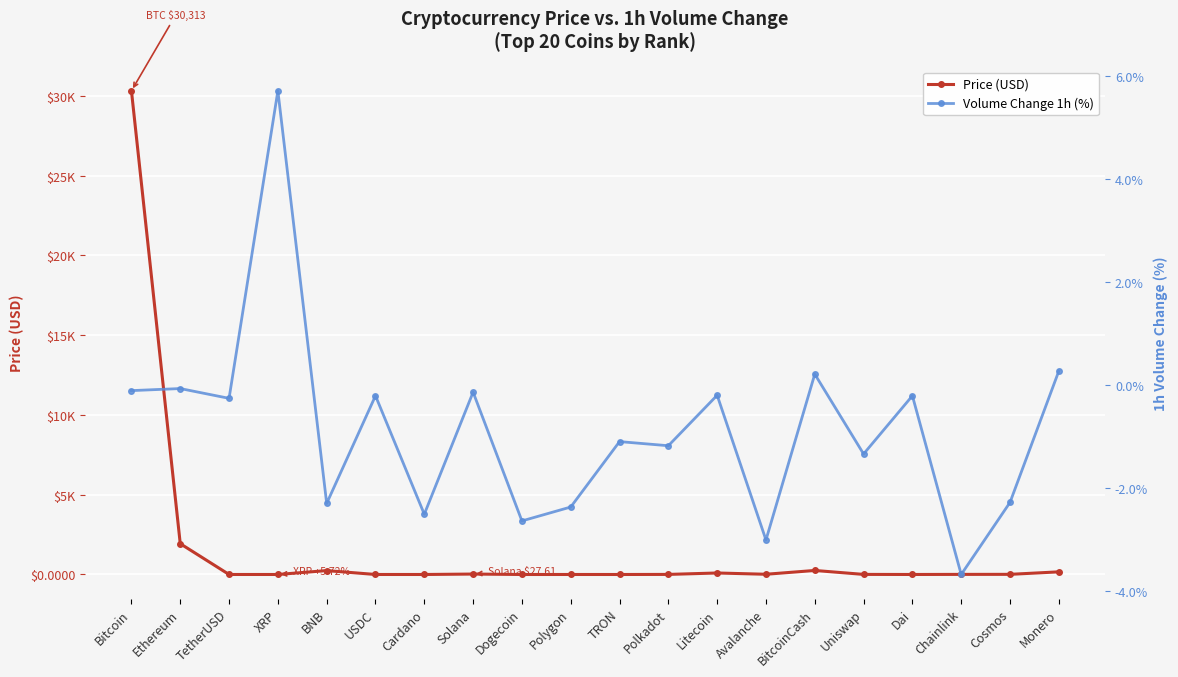

What is the label of the 9th point from the right?

Polkadot